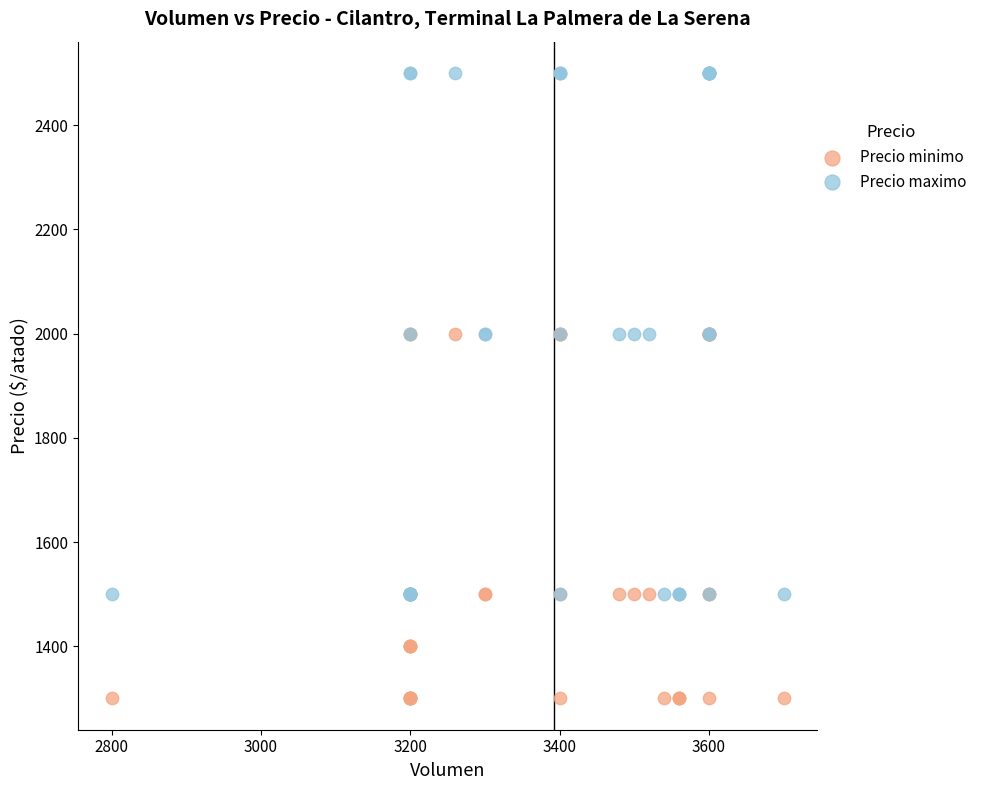

Which series has the largest Y range (max minus min)?

Precio maximo